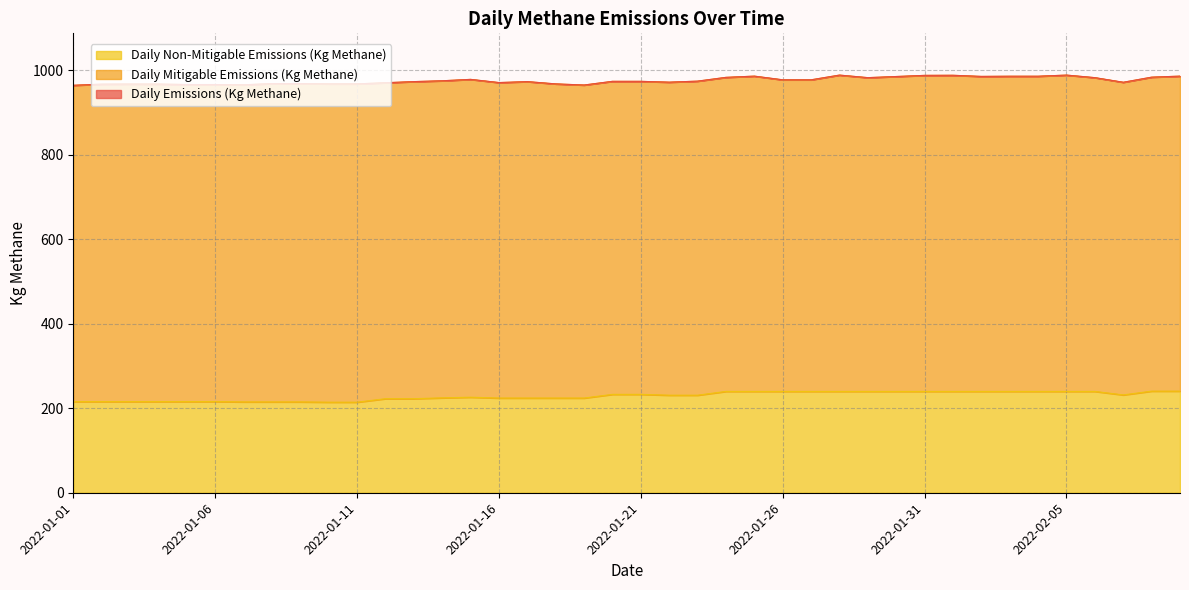

The value of Daily Emissions (Kg Methane) at 2022-01-12 is 1680.8. True or false?

False